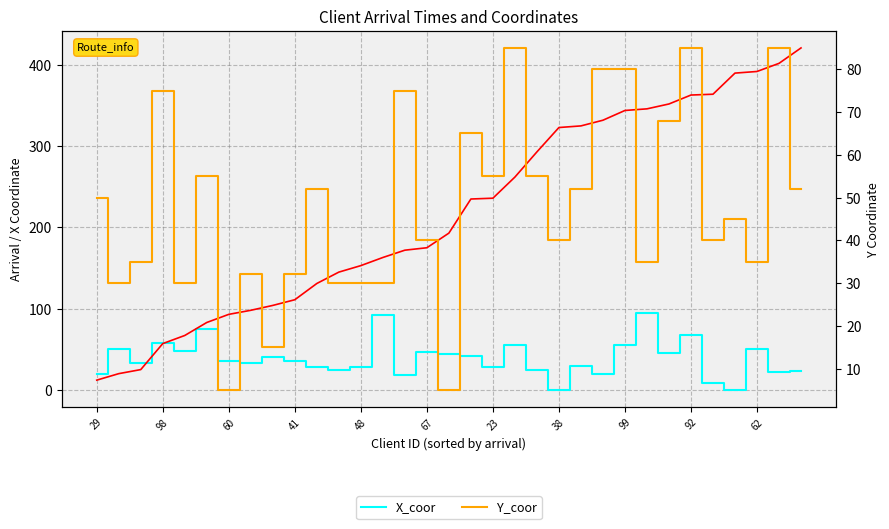

In Y_coor, how many points are higher than both neighbors (excluding endpoints)?

10